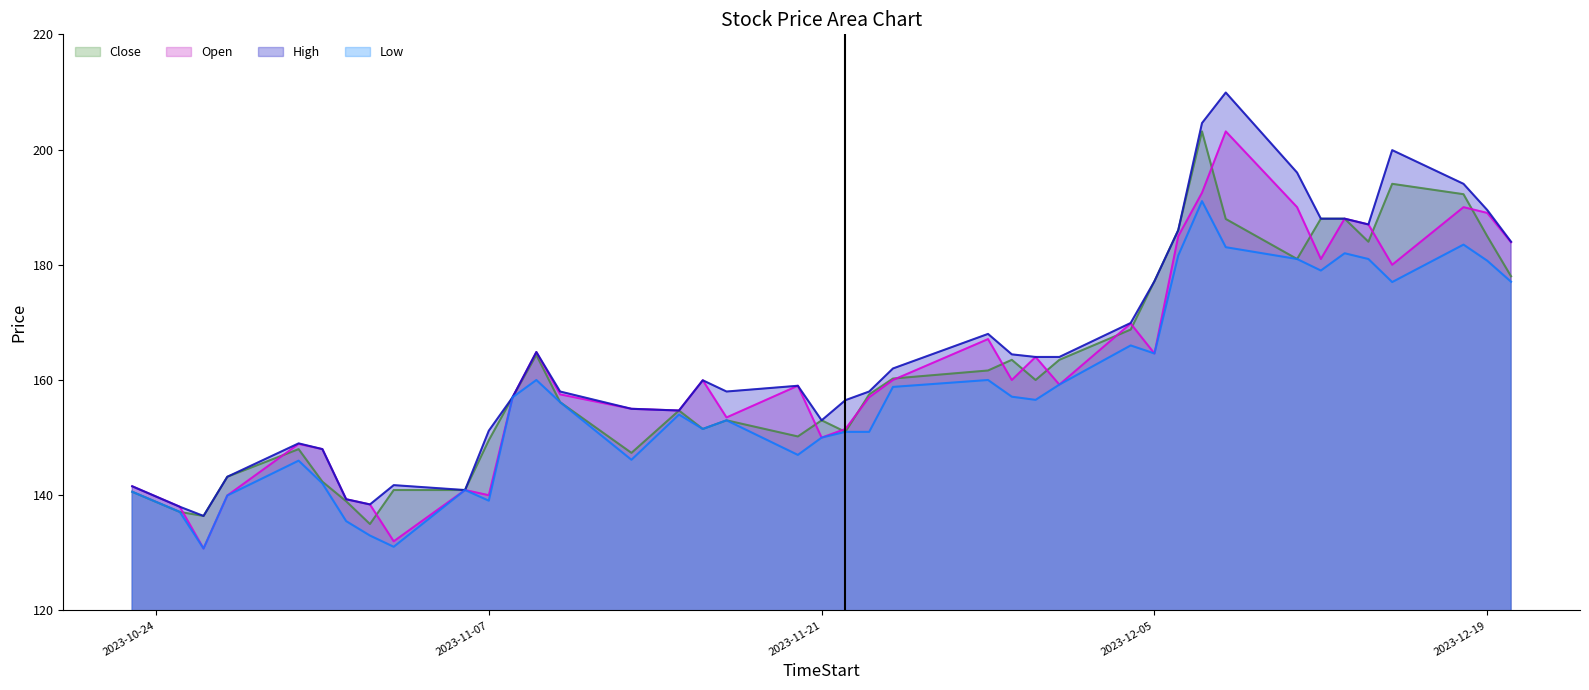

What is the label of the 22nd point from the left?

2023-11-23